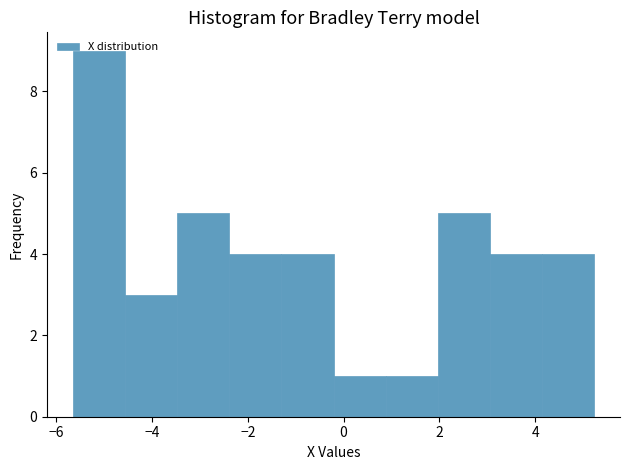

Reading left to right, transcribe this chart: for each bar, give the range it covers on the x-axis and its height. Neither the bar edges nor the heights are printed on the chart, so give them approximately, as read against the axes.

-5.6 to -4.6: 9
-4.6 to -3.4: 3
-3.4 to -2.4: 5
-2.4 to -1.2: 4
-1.2 to -0.2: 4
-0.2 to 0.8: 1
0.8 to 2.0: 1
2.0 to 3.0: 5
3.0 to 4.2: 4
4.2 to 5.2: 4